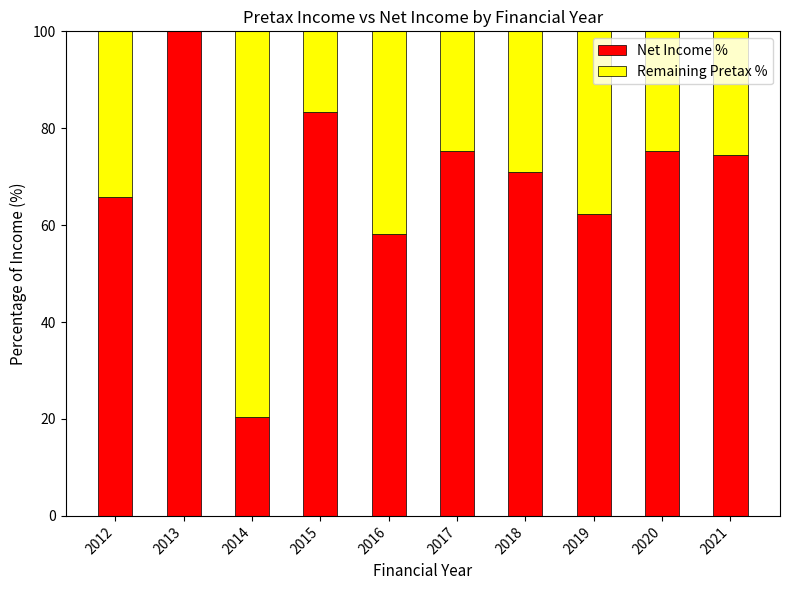

Are the bars horizontal?

No